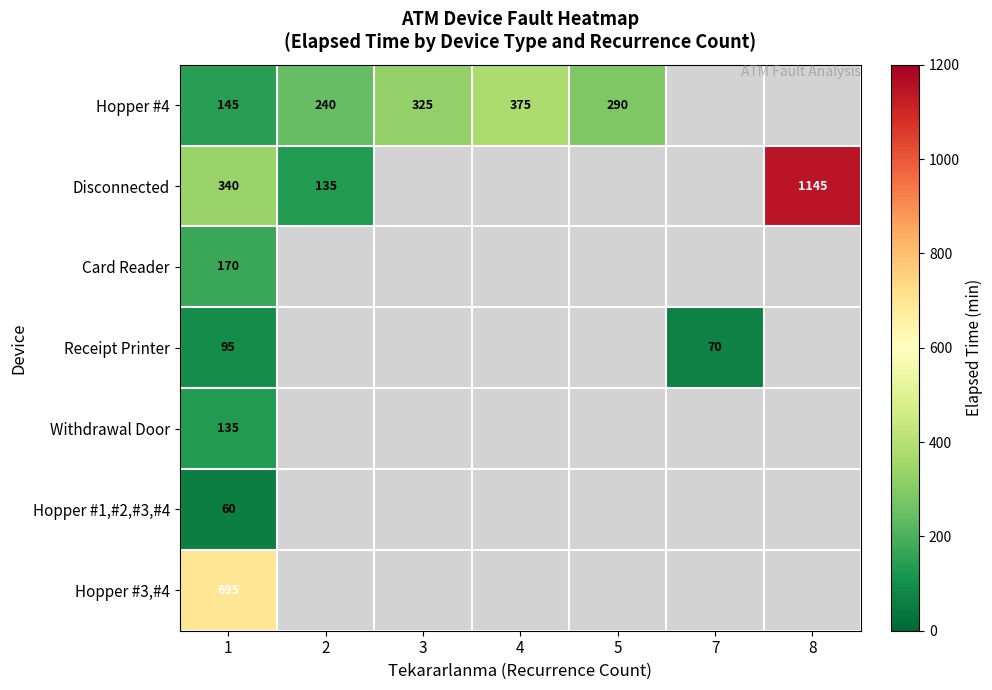

The Hopper #4 series shows 674 at 4. True or false?

False